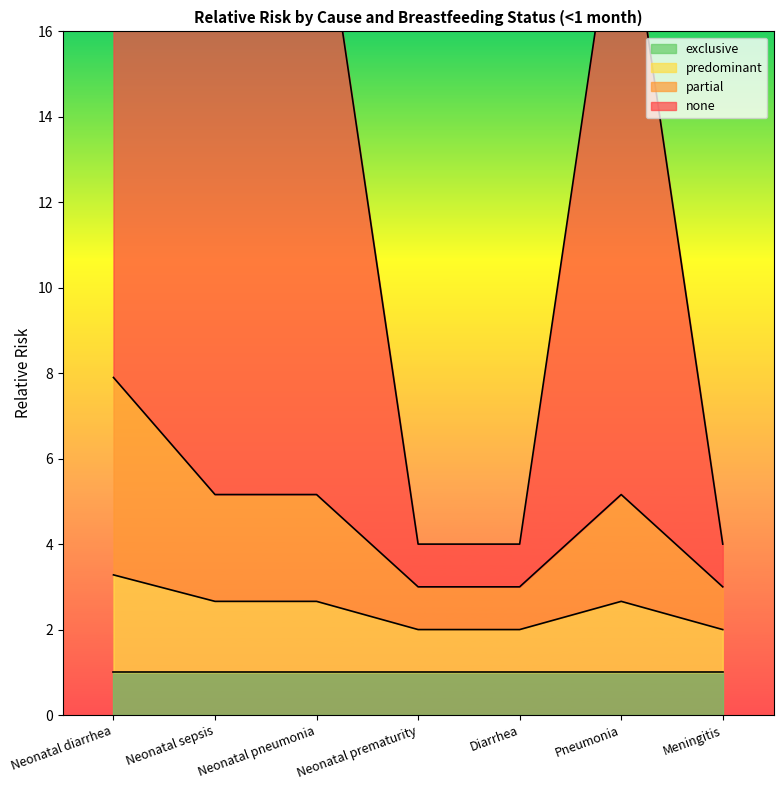

What is the label of the 4th point from the right?

Neonatal prematurity